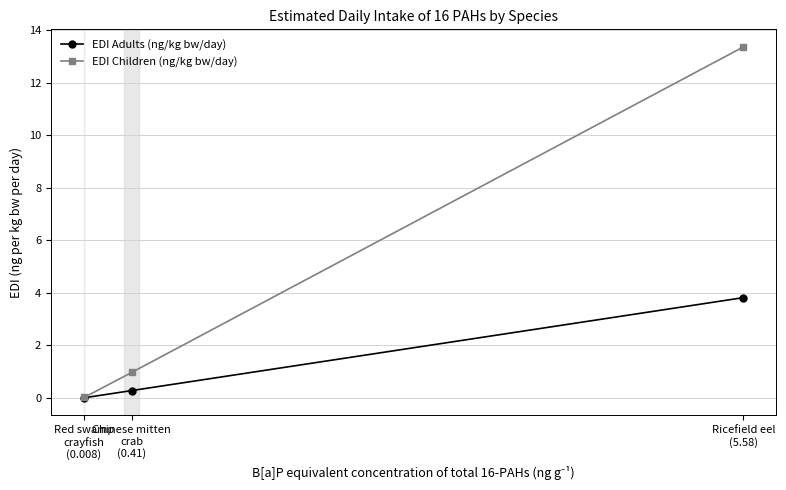

Is the value of EDI Adults (ng/kg bw/day) at Chinese mitten
crab
(0.41) greater than the value of EDI Children (ng/kg bw/day) at Ricefield eel
(5.58)?

No